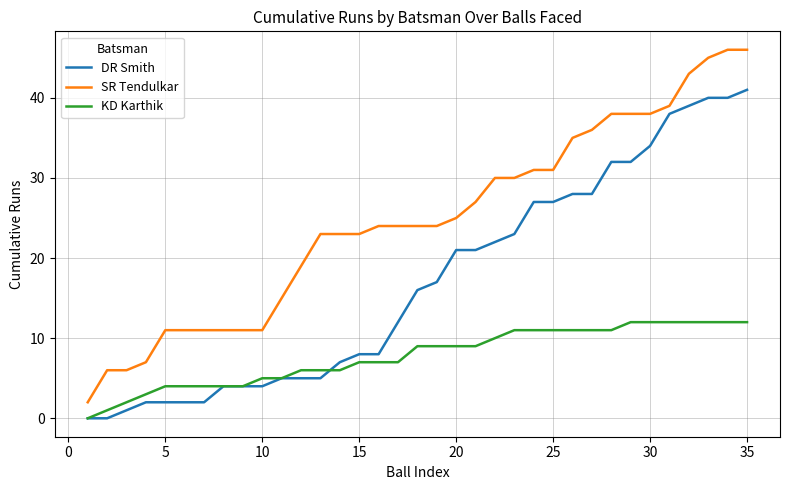

Which series has the largest range (max minus min)?

SR Tendulkar